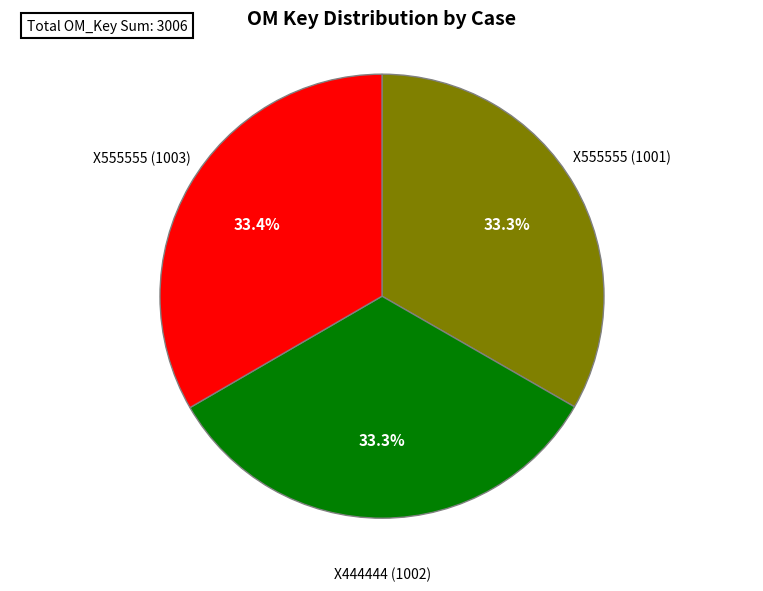

Is there a majority slice in this chart?

No